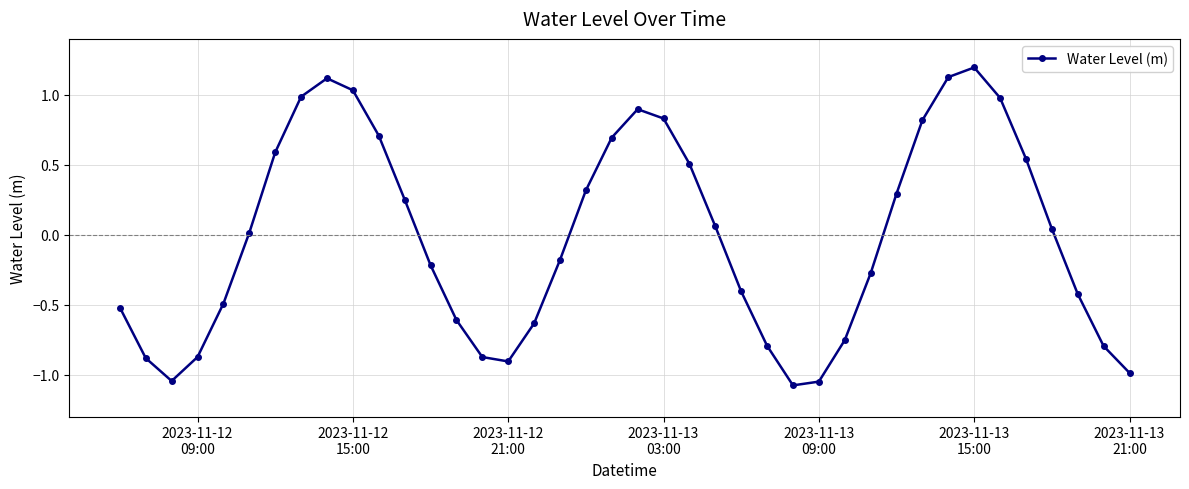

What is the difference between the maximum and minimum values?

2.3